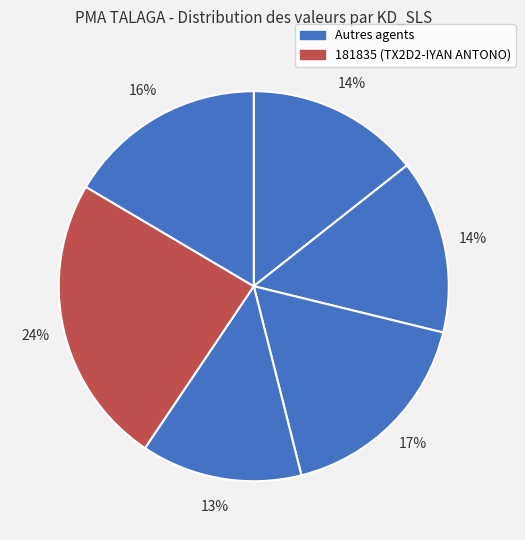

How many slices are in this pie chart?

6